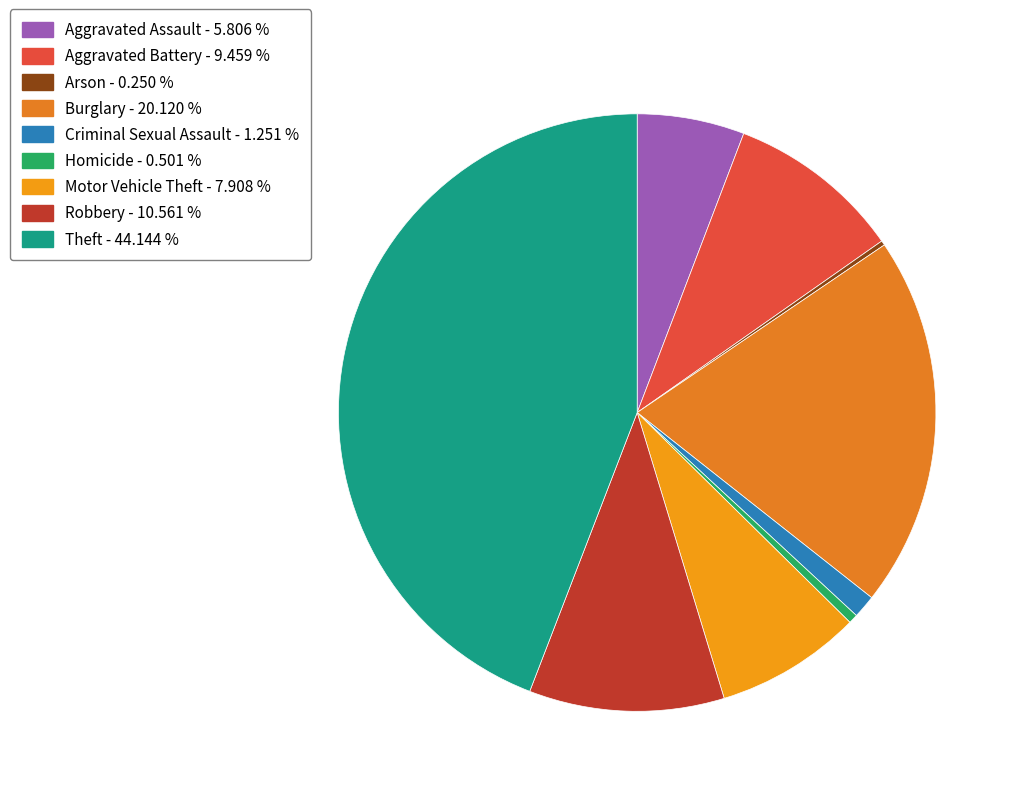

Count the number of slices in the pie.

9